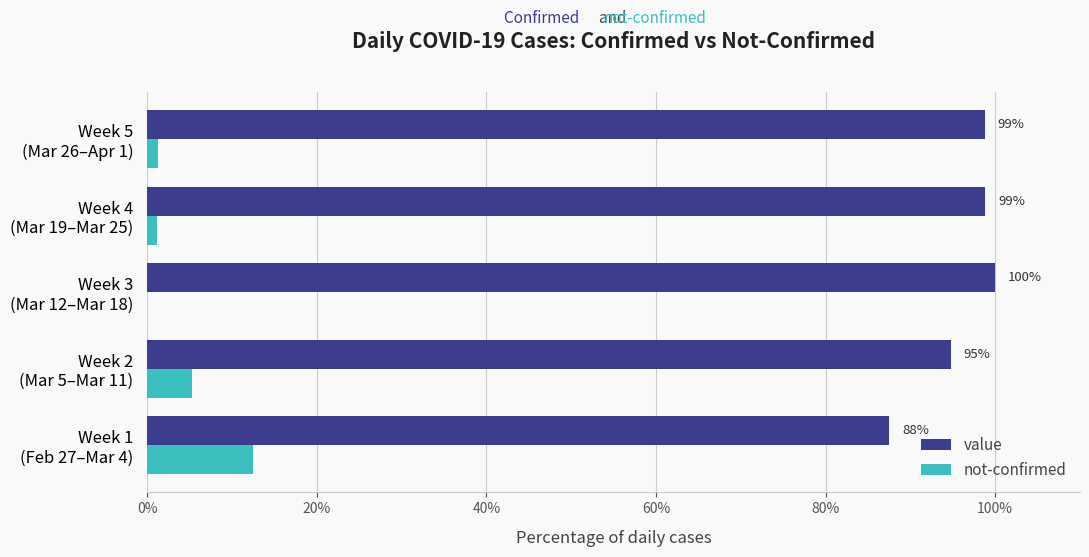

Which series has the largest total across all categories?

value